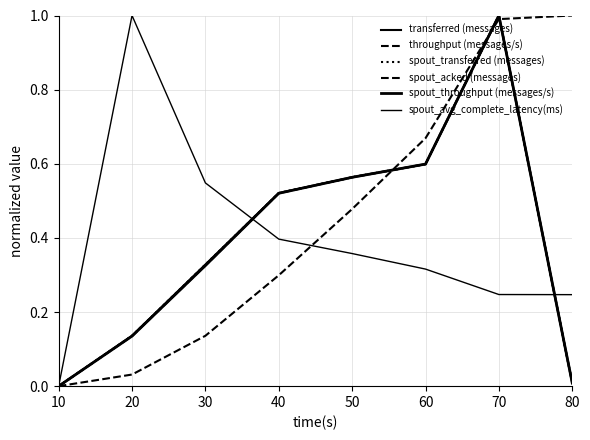

What is the sum of all spout_avg_complete_latency(ms) values?

3.1